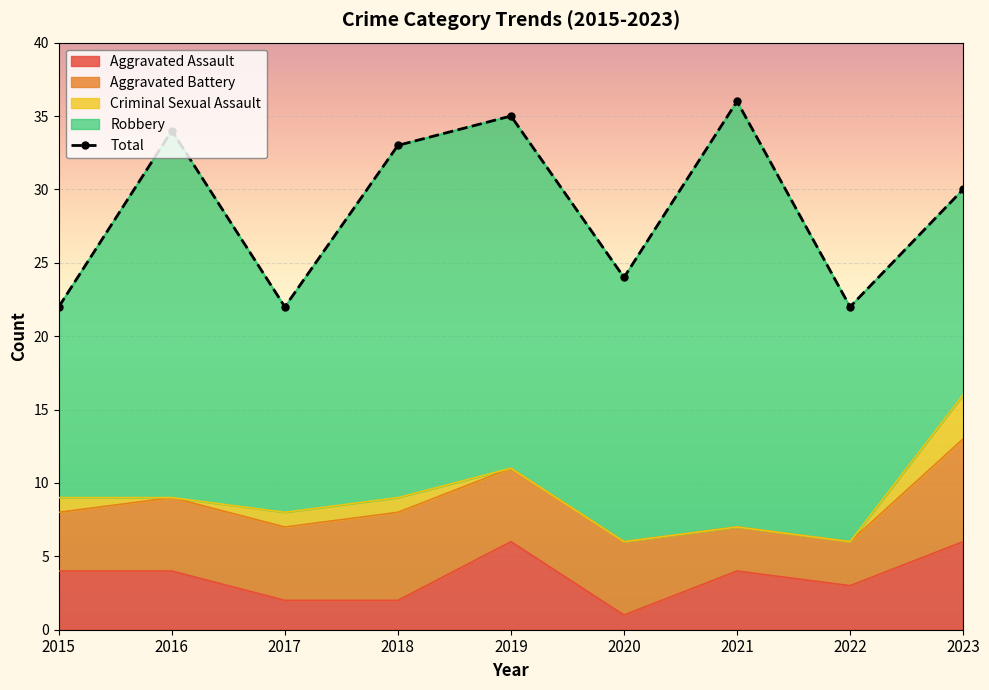

Reading left to right, what are all the values shown in this chart?

Aggravated Assault: 2015=4	2016=4	2017=2	2018=2	2019=6	2020=1	2021=4	2022=3	2023=6
Aggravated Battery: 2015=4	2016=5	2017=5	2018=6	2019=5	2020=5	2021=3	2022=3	2023=7
Criminal Sexual Assault: 2015=1	2016=0	2017=1	2018=1	2019=0	2020=0	2021=0	2022=0	2023=3
Robbery: 2015=13	2016=25	2017=14	2018=24	2019=24	2020=18	2021=29	2022=16	2023=14
Total: 2015=22	2016=34	2017=22	2018=33	2019=35	2020=24	2021=36	2022=22	2023=30